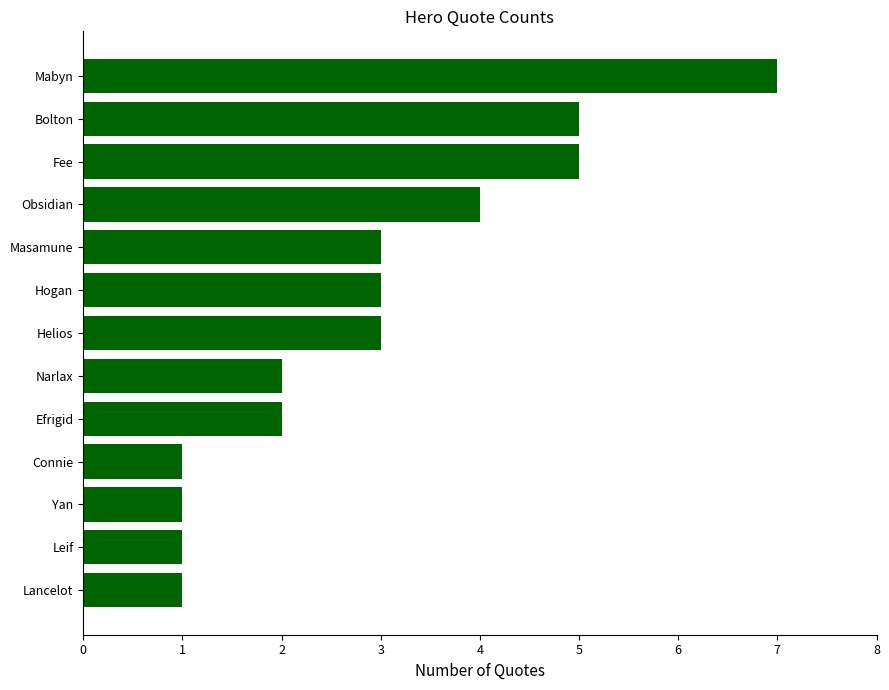

What is the smallest value displayed?

1